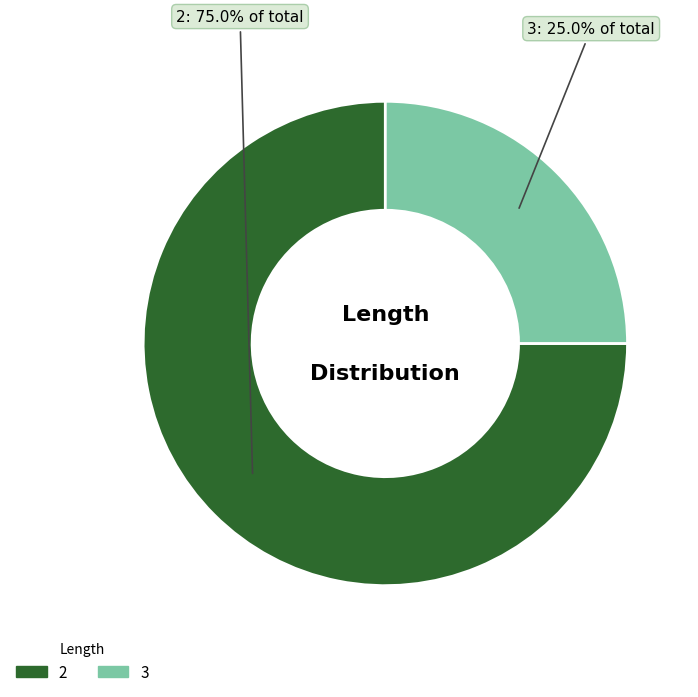

How many slices are in this pie chart?

2